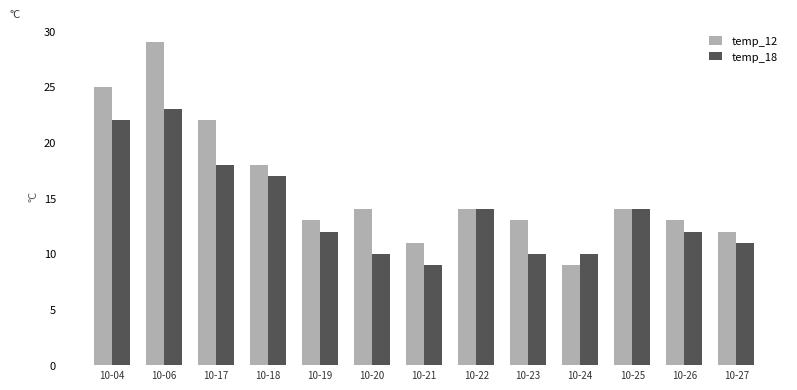

The value of temp_18 at 10-22 is 22. True or false?

False